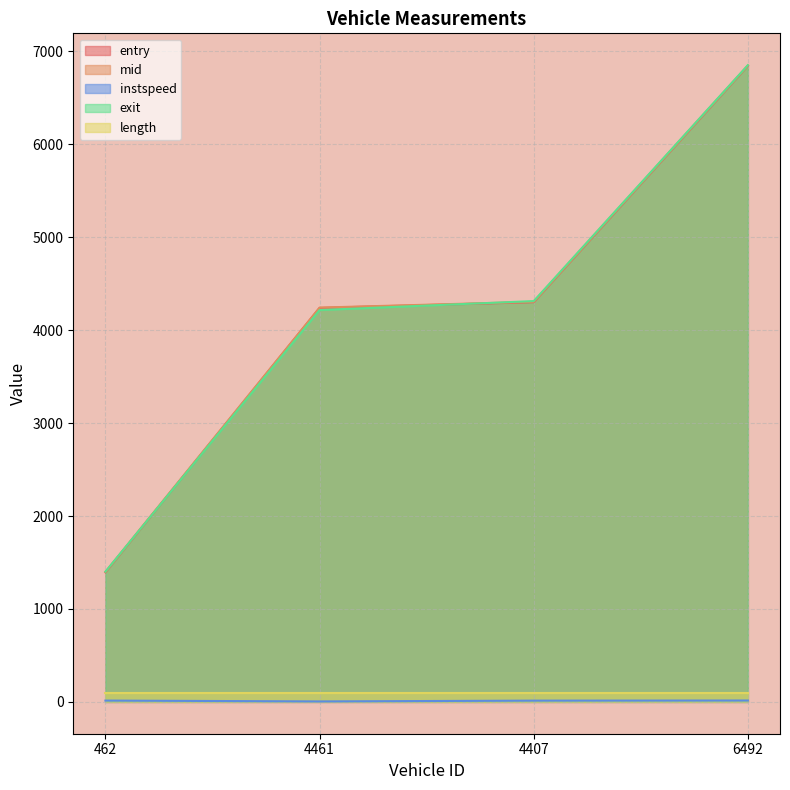

True or false: mid and entry cross at least once.

False